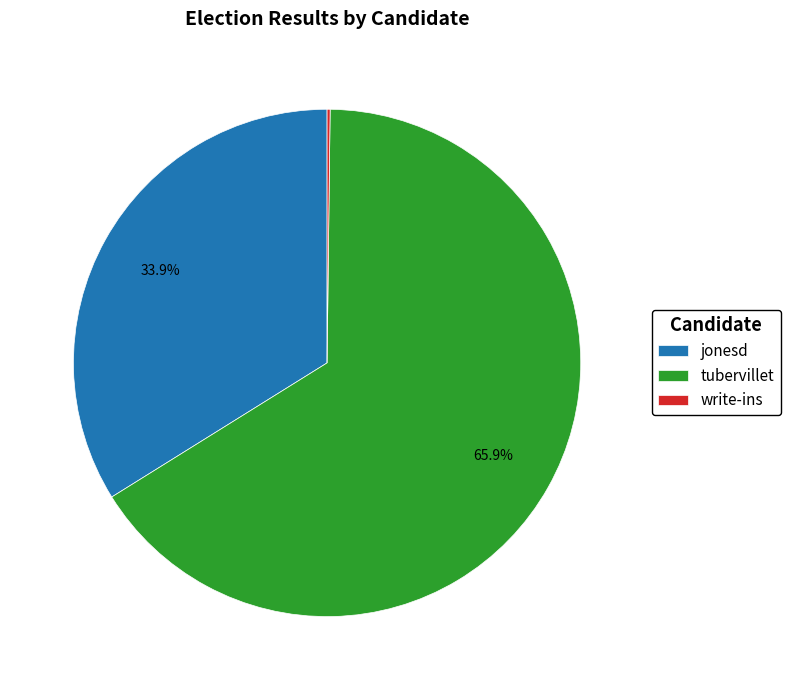

To the nearest percent, what is the average slice percentage?

33%